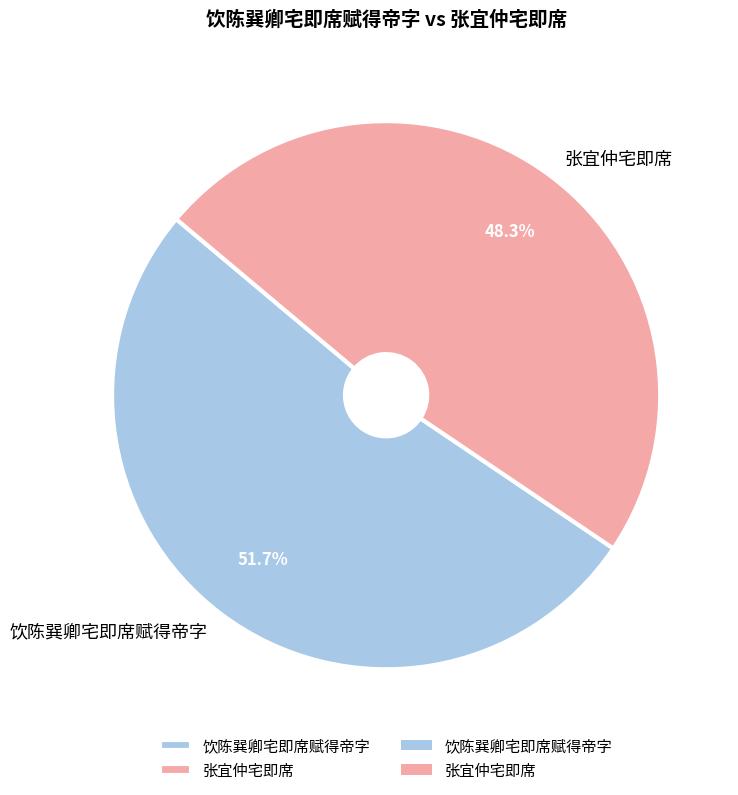

To the nearest percent, what is the difference between the 饮陈巽卿宅即席赋得帝字 and 张宜仲宅即席 slice percentages?

3%